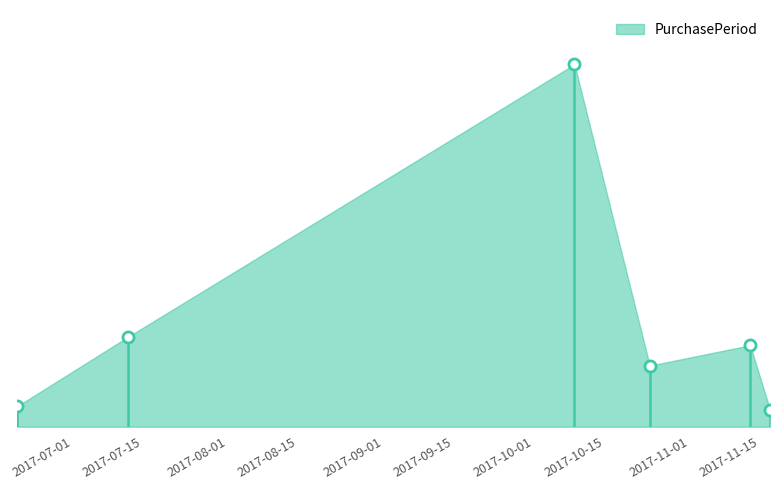

Does the chart have visible grid lines?

No